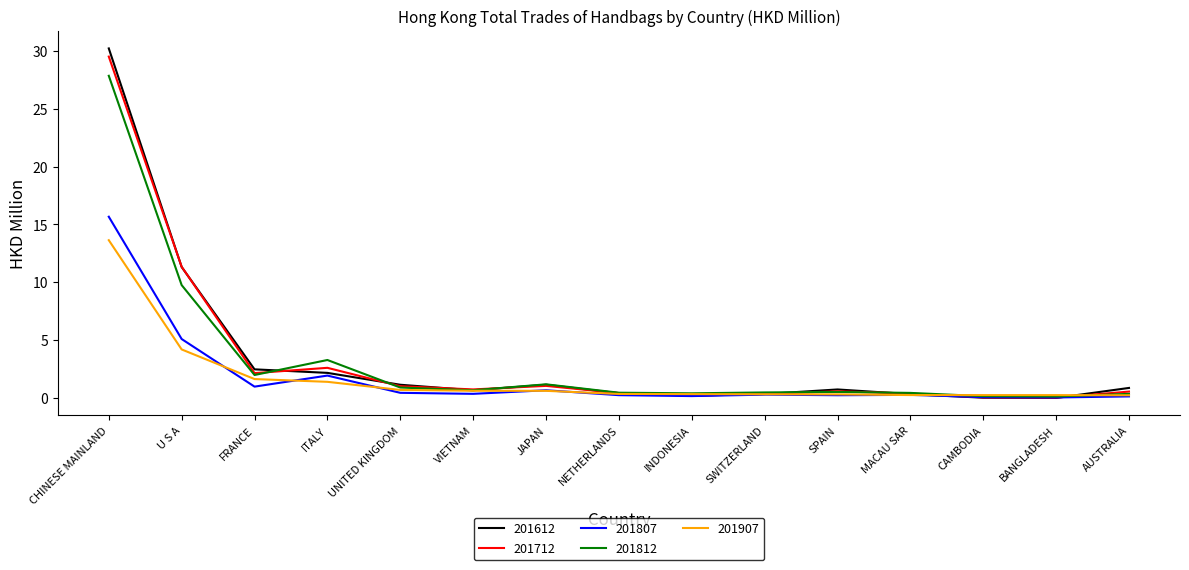

The 201612 series shows 30.2 at CHINESE MAINLAND. True or false?

True